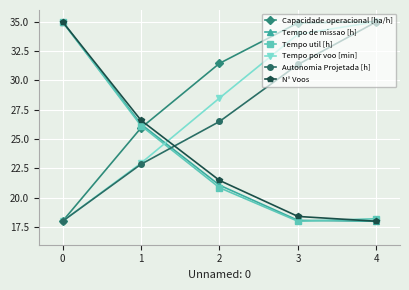

What is the value of the Tempo util [h] point at the 4th from the left?

18.0